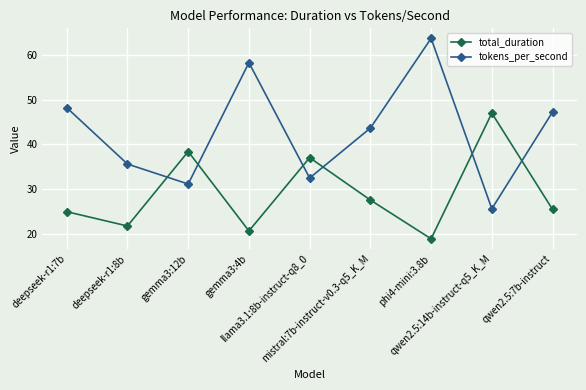

What is the difference between the highest and lowest values at gemma3:12b?

7.3